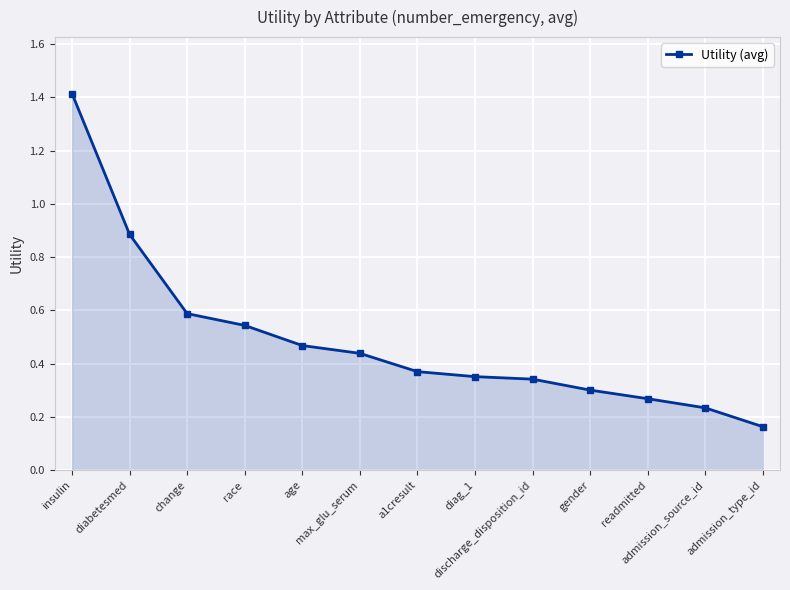

What is the label of the 5th point from the right?

discharge_disposition_id